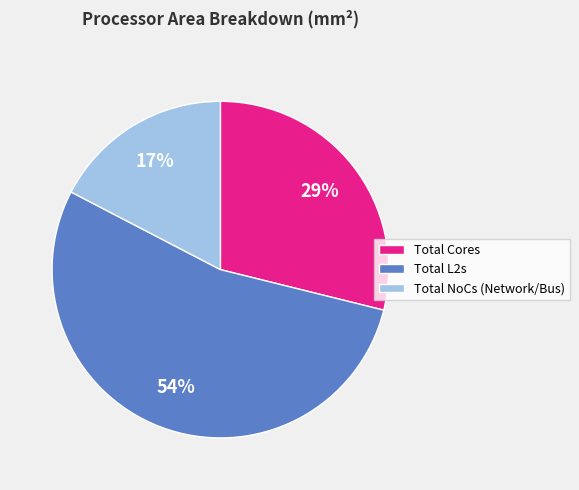

What is the smallest slice in the pie chart?

Total NoCs (Network/Bus)